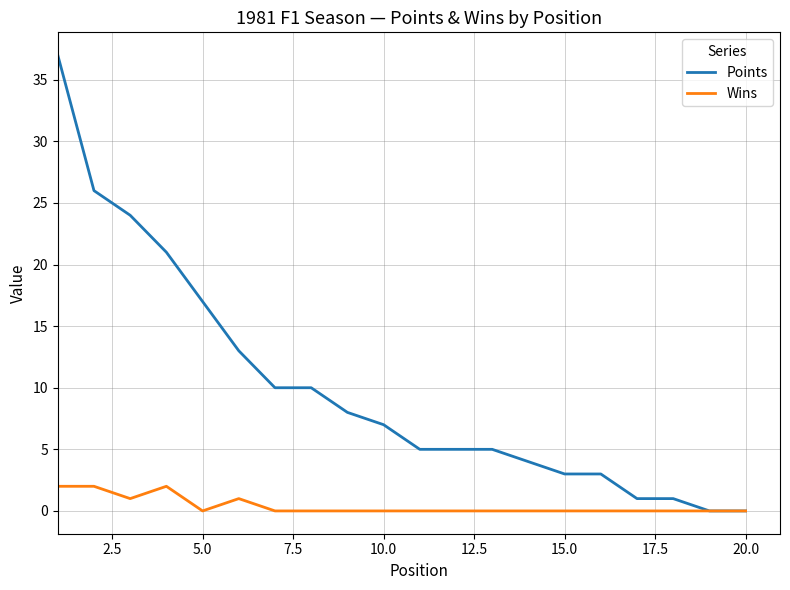

Is this an area chart (filled region under the line)?

No